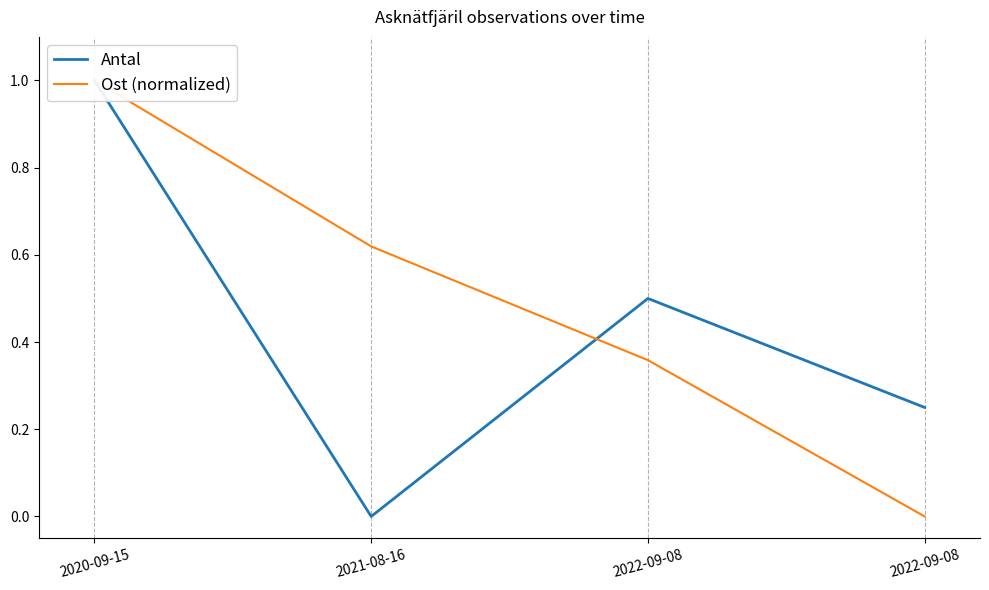

Between 2021-08-16 and 2022-09-08, which series saw the biggest shift?

Ost (normalized)